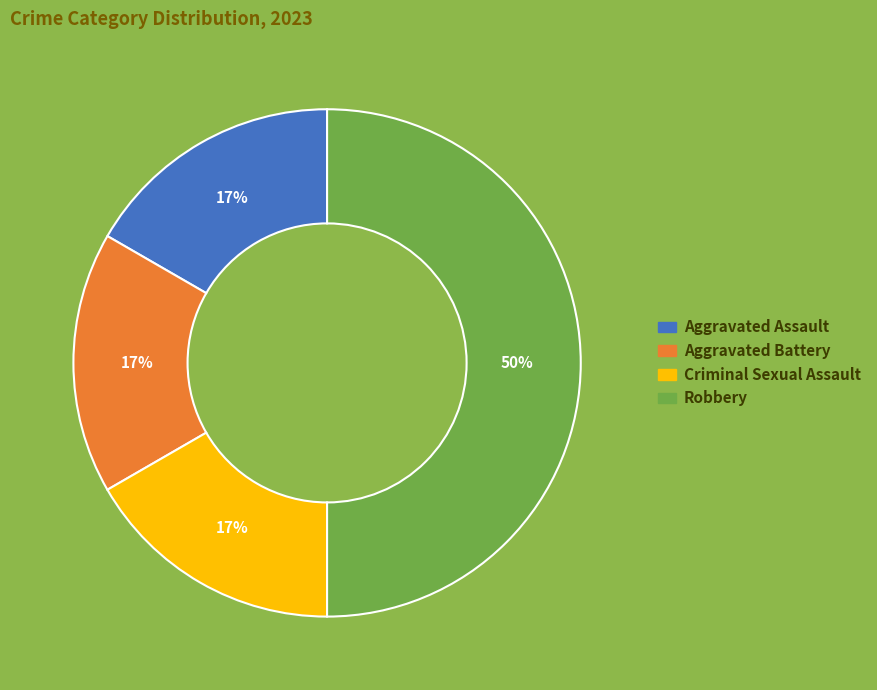

To the nearest percent, what is the difference between the Robbery and Aggravated Battery slice percentages?

33%